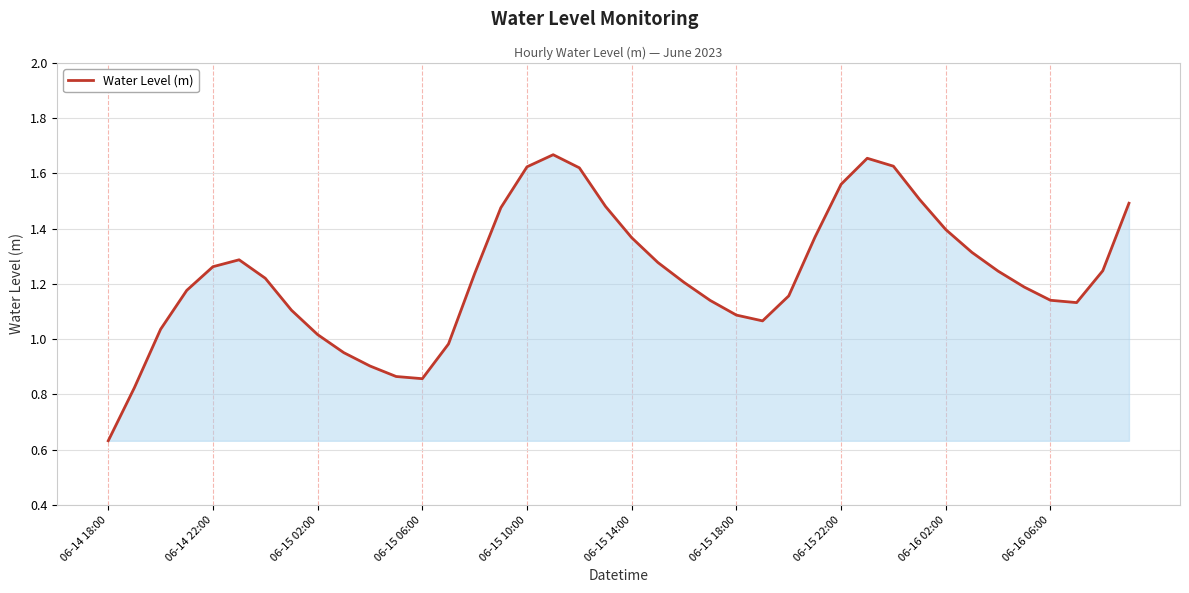

How many lines are shown in the chart?

1